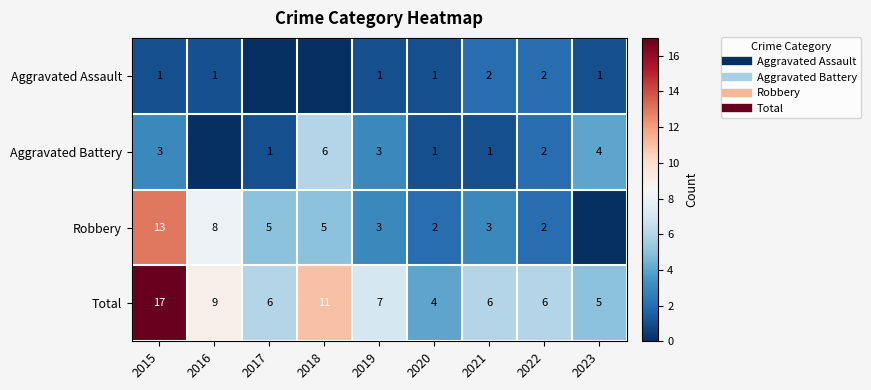

Which series has the largest total across all categories?

Total